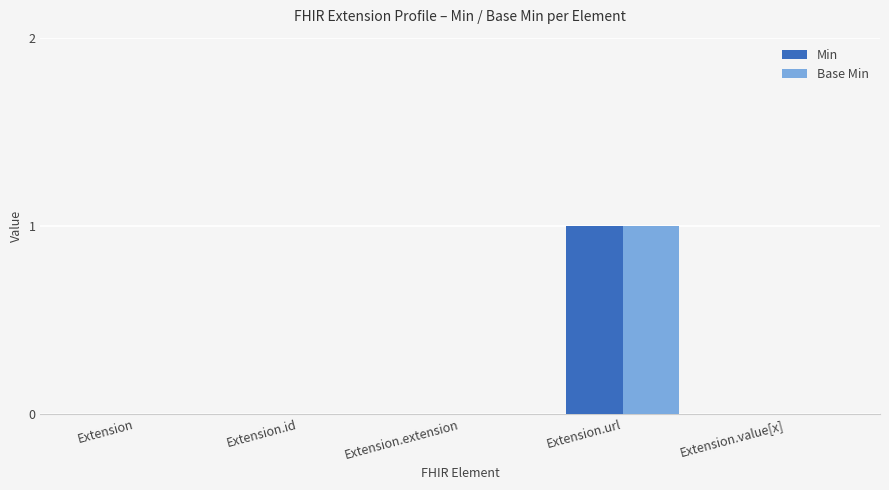

Count the Min values in the range 0 to 1.

5